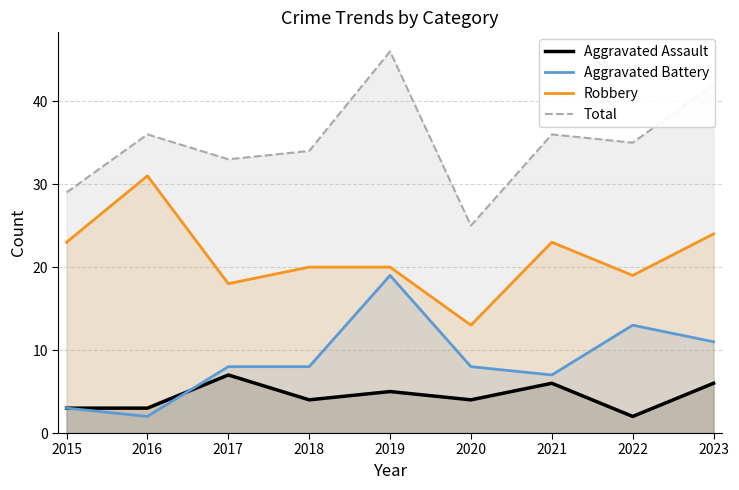

How many data points in Robbery are above 20?

4